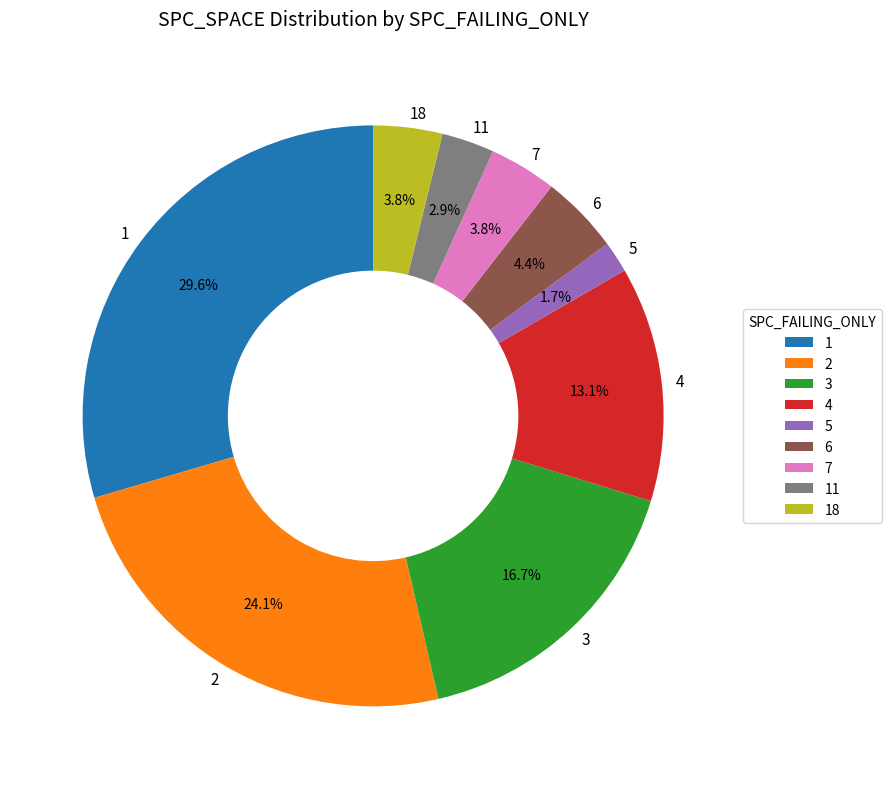

To the nearest percent, what is the difference between the 11 and 2 slice percentages?

21%